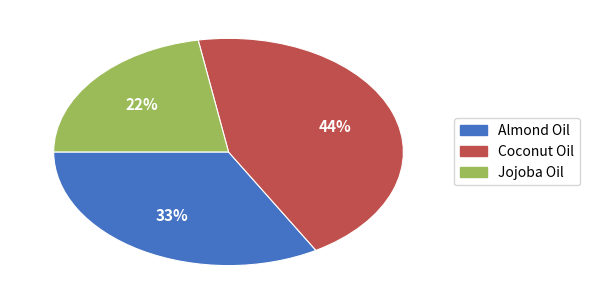

Combined, do Almond Oil and Jojoba Oil account for over 50%?

Yes